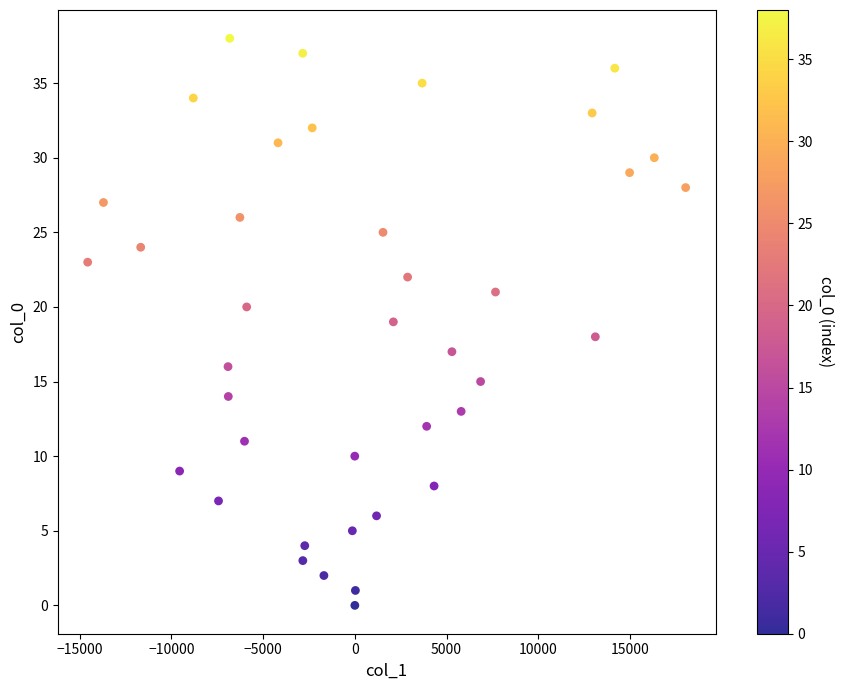

What is the range of Y values (max minus min)?

38